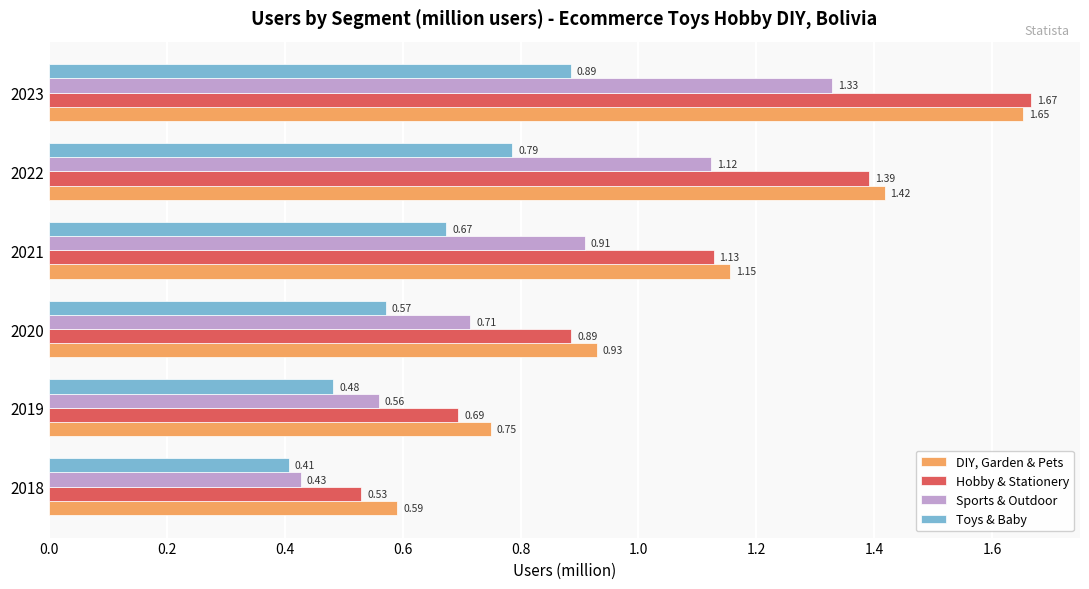

Which series changed the most between 2021 and 2023?

Hobby & Stationery